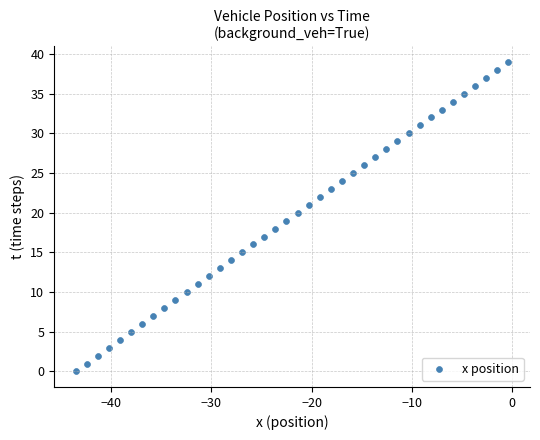

What is the range of Y values (max minus min)?

39